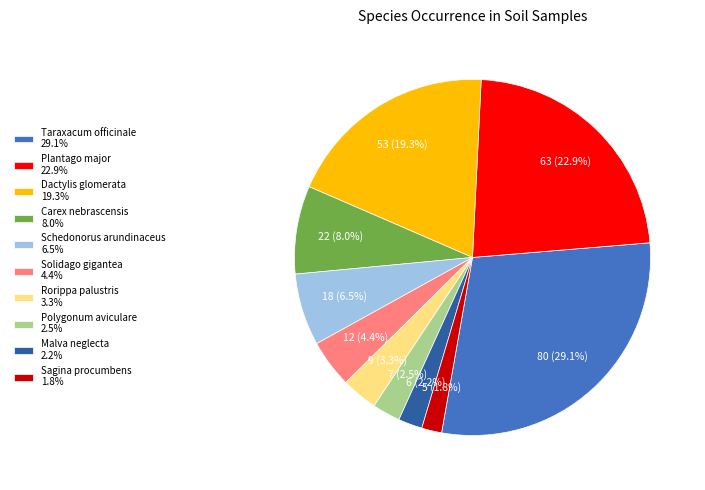

How many slices are in this pie chart?

10